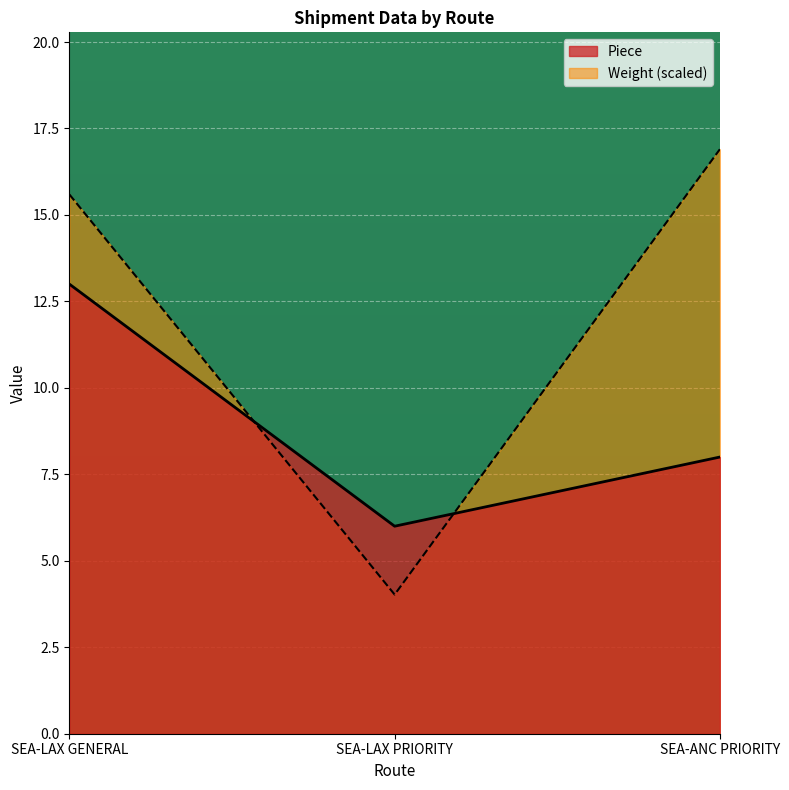

What is the label of the 2nd point from the left?

SEA-LAX PRIORITY